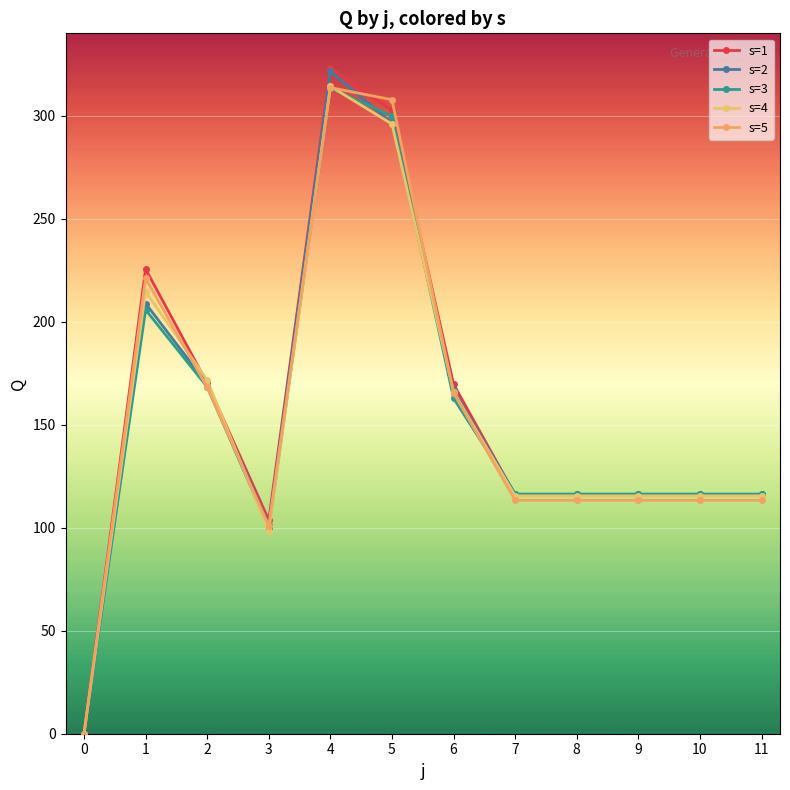

Does the chart have visible grid lines?

Yes